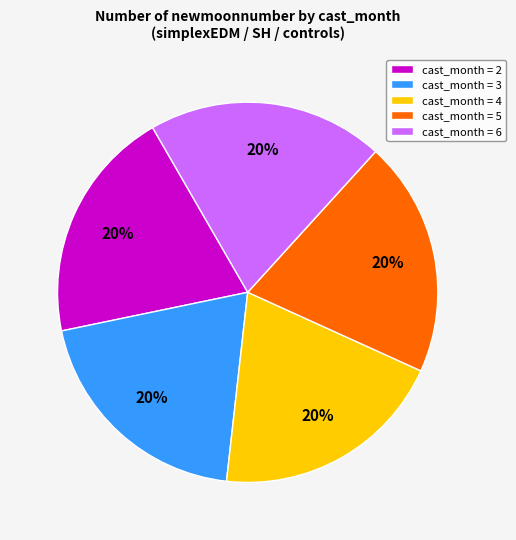

To the nearest percent, what portion does cast_month = 3 represent?

20%